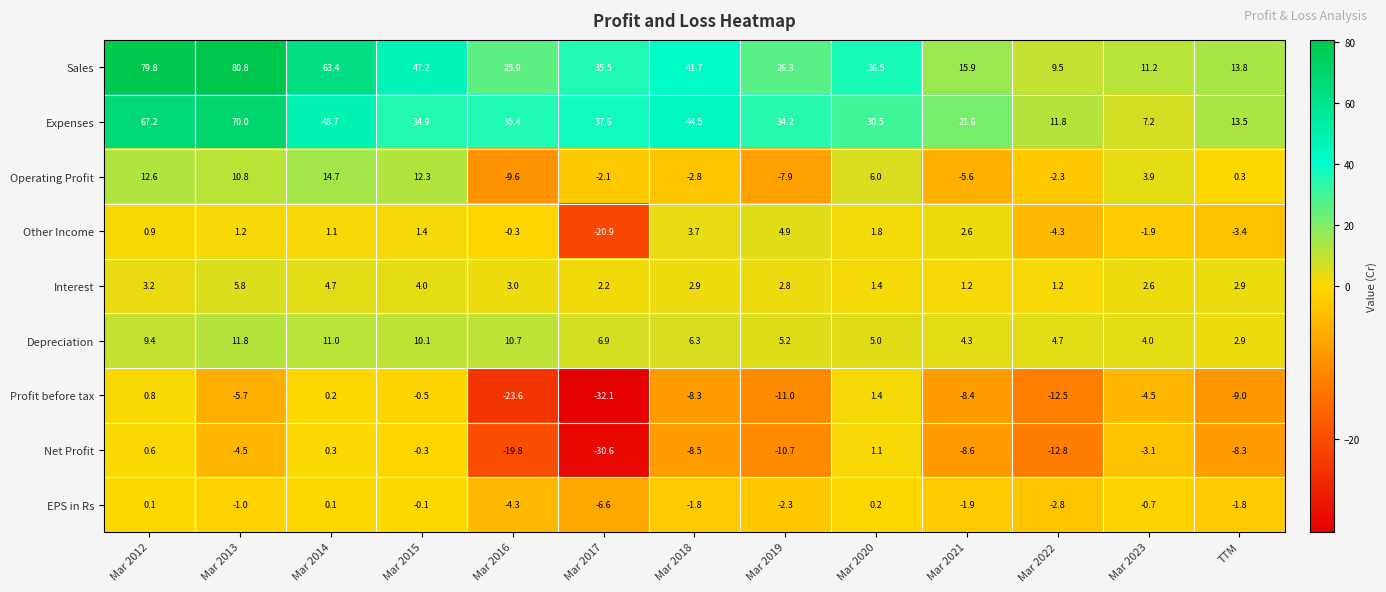

What is the difference between the Depreciation values at Mar 2022 and Mar 2016?

6.0